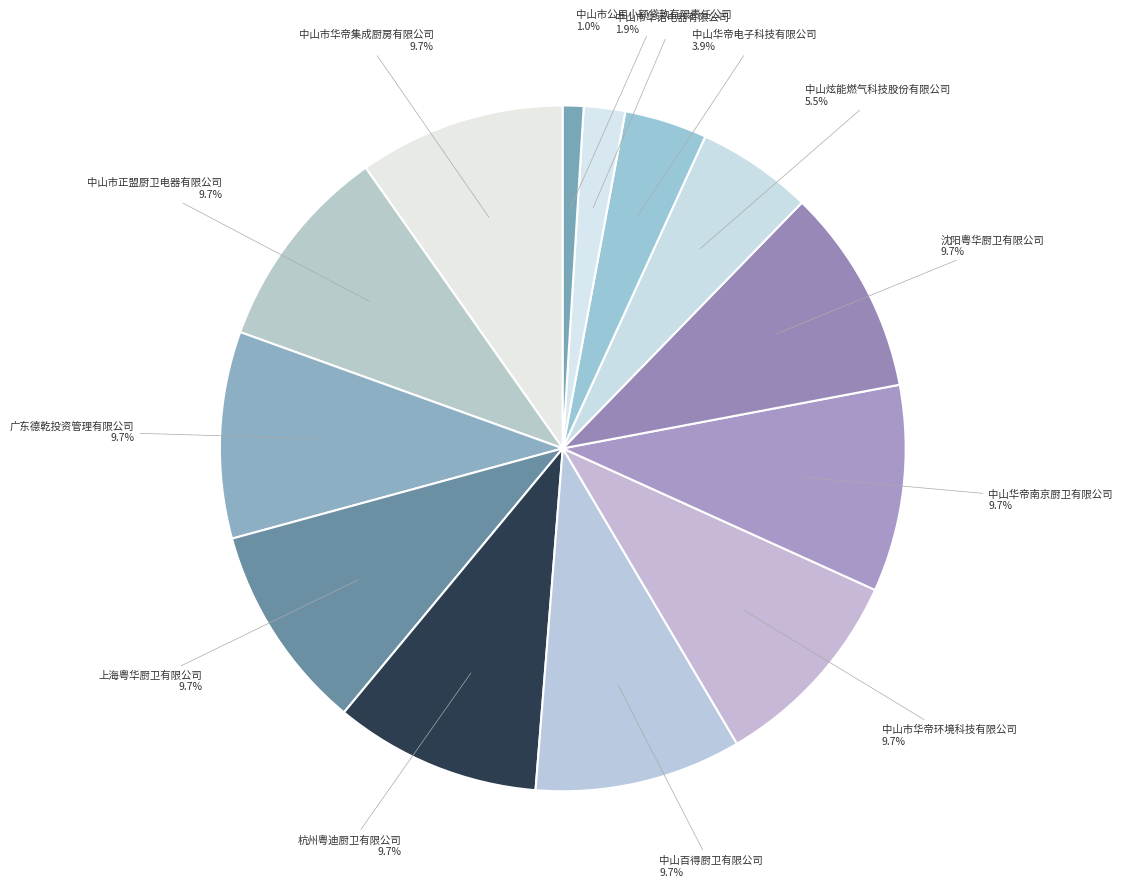

To the nearest percent, what is the difference between the largest and smallest slice percentages?

9%